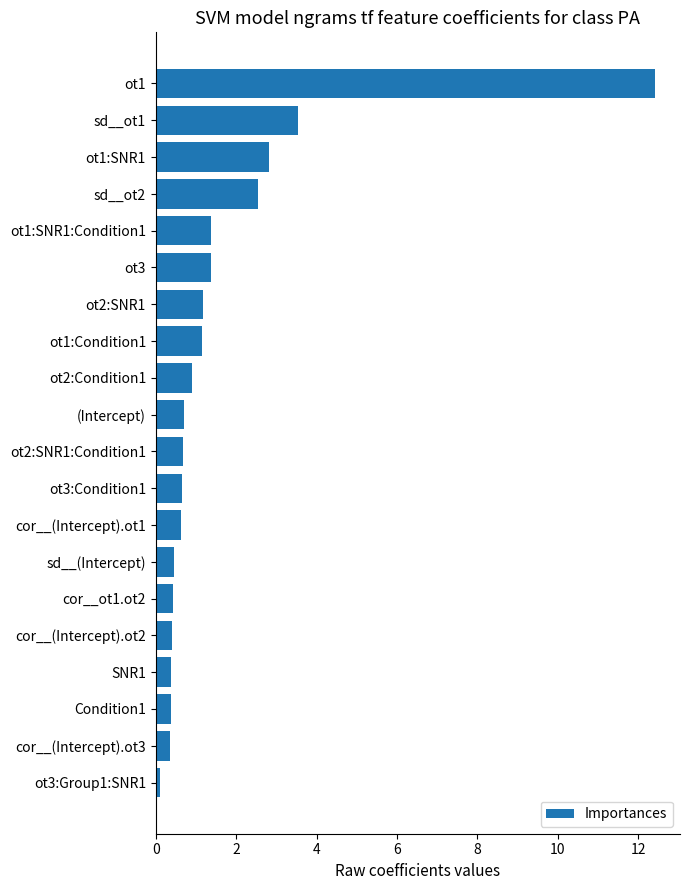

What is the sum of all values?

32.5